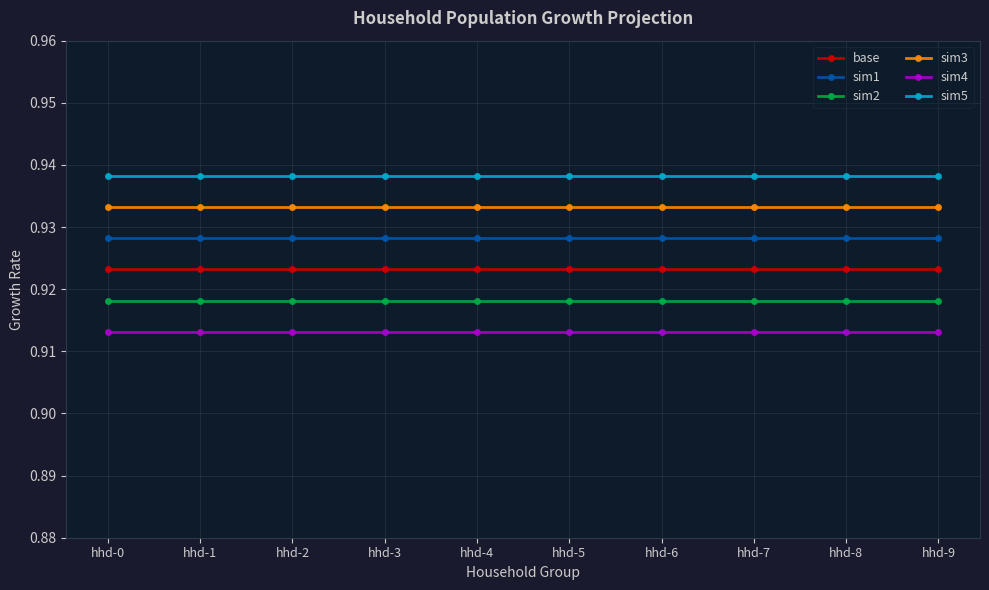

How many categories are shown in the chart?

10